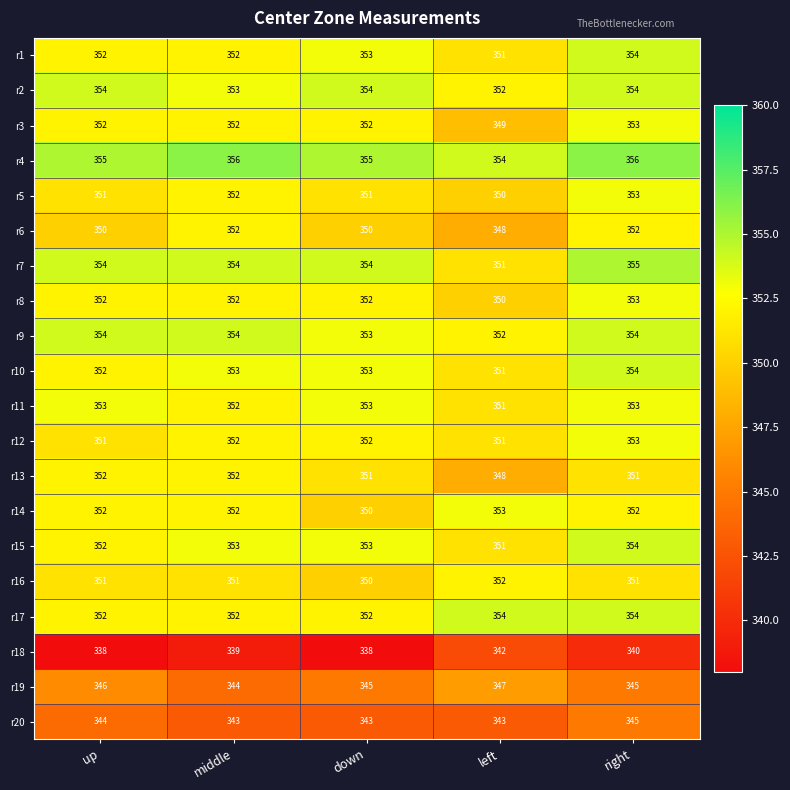

Which category has the highest value in the r1 series?

right